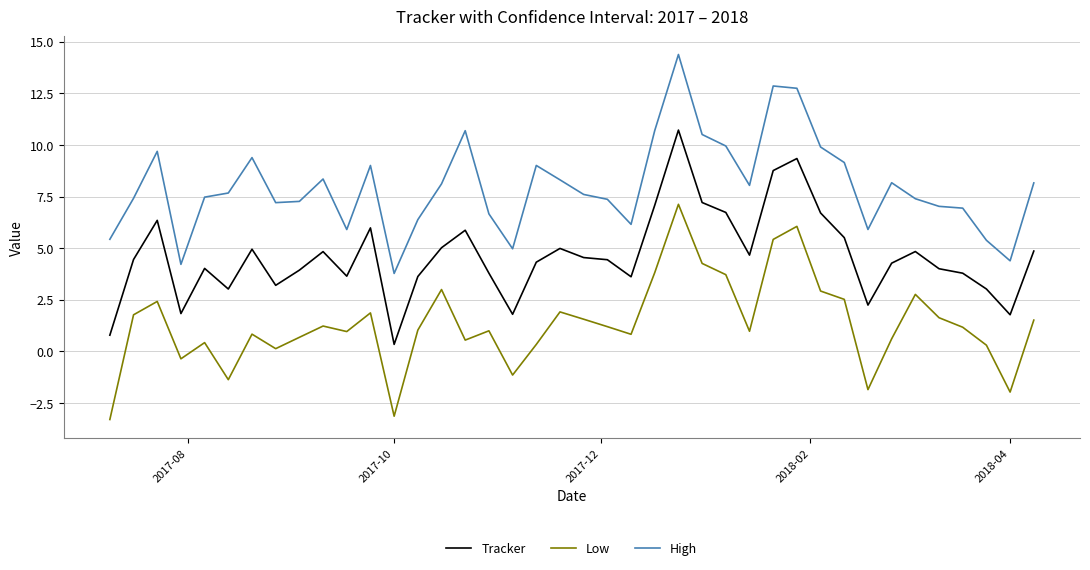

List the series in order of their peak value, highest first.

High, Tracker, Low